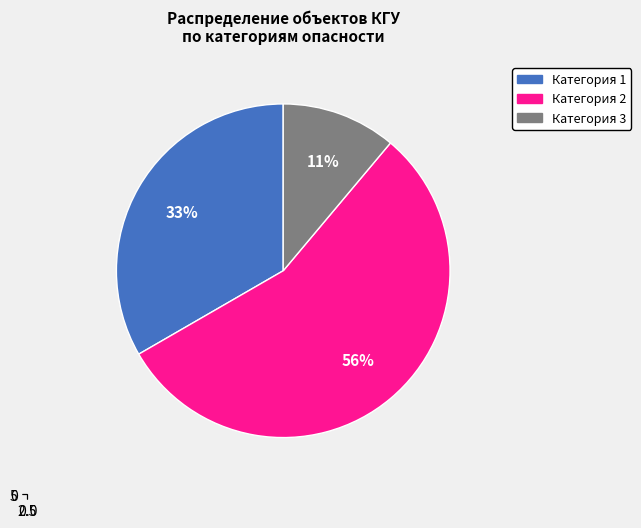

Is it true that Категория 2 is 56% of the pie?

True